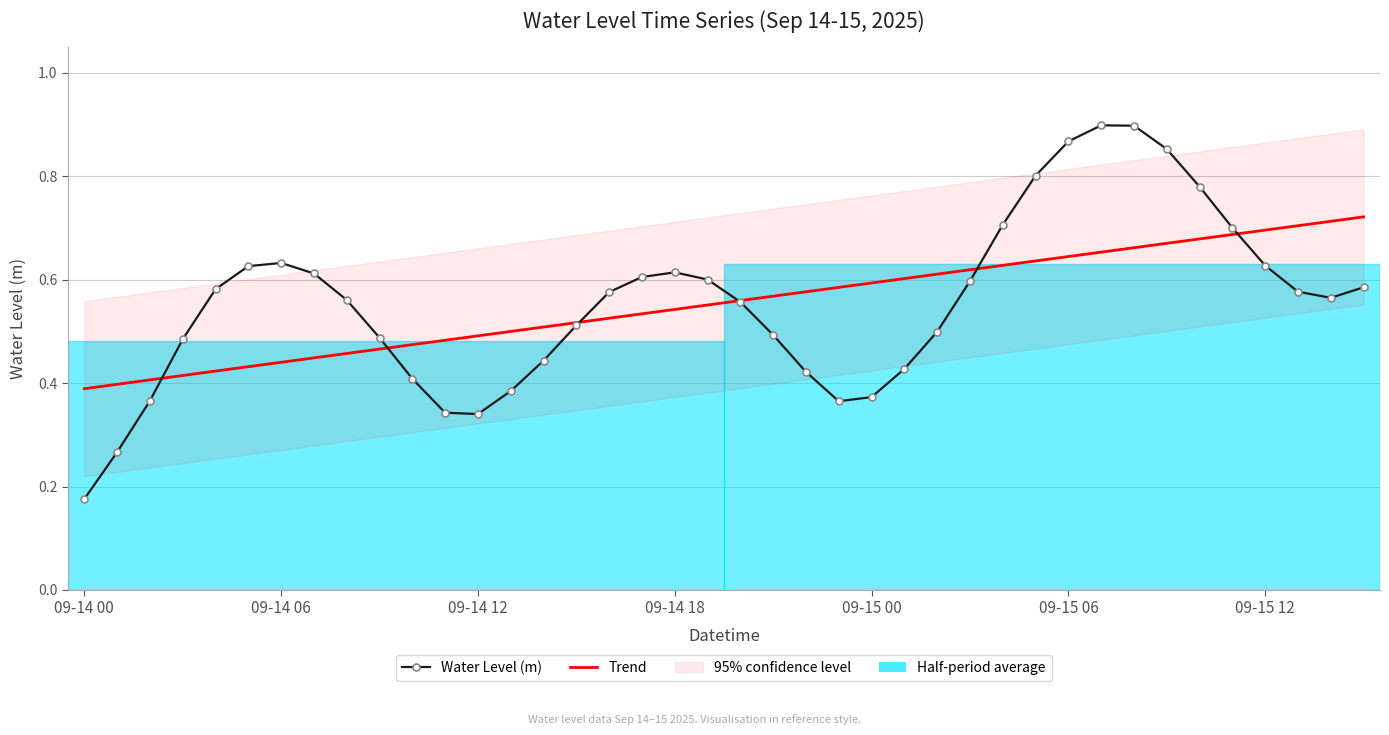

What is the label of the 17th point from the left?

16